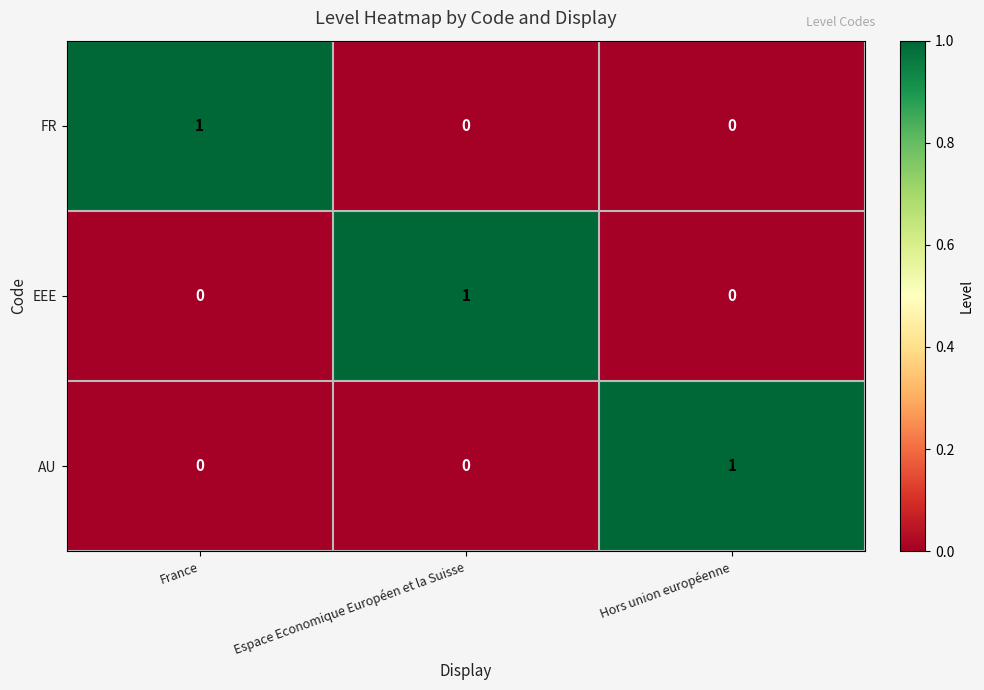

Reading right to left, transcribe all the data shown in this chart.

FR: 0	0	1
EEE: 0	1	0
AU: 1	0	0